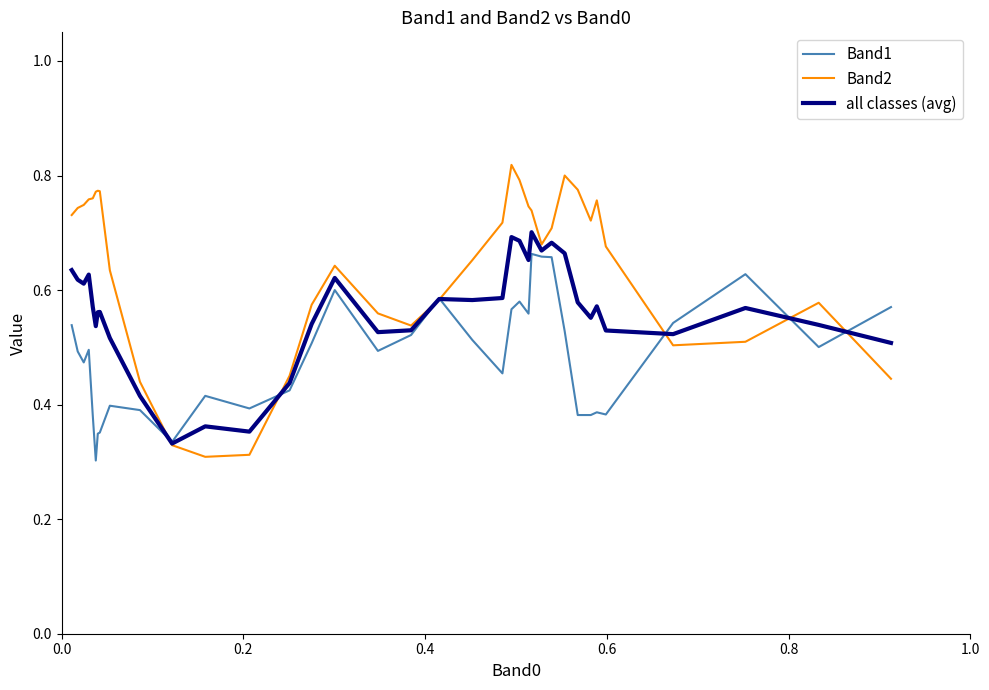

Which series has the widest spread of values?

Band2